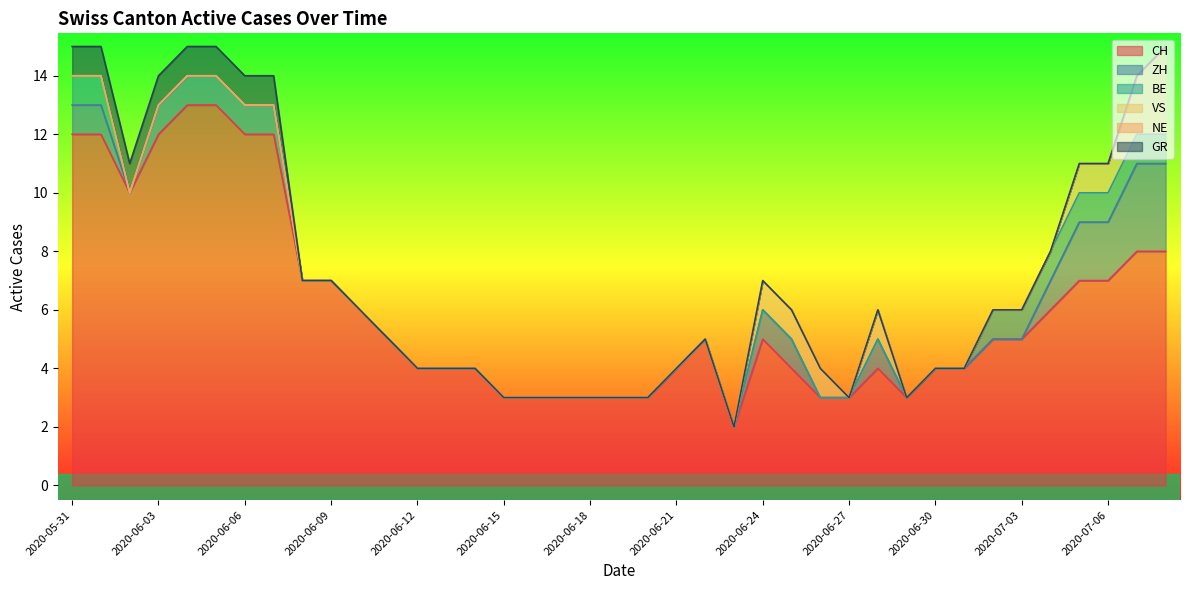

What position from the left is 2020-07-03?

34